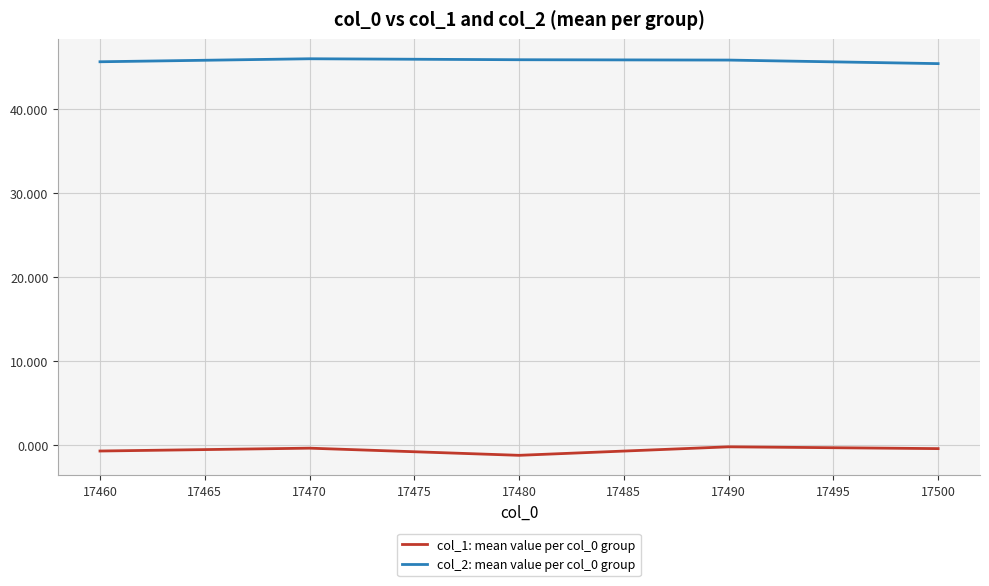

True or false: col_1: mean value per col_0 group and col_2: mean value per col_0 group cross at least once.

False